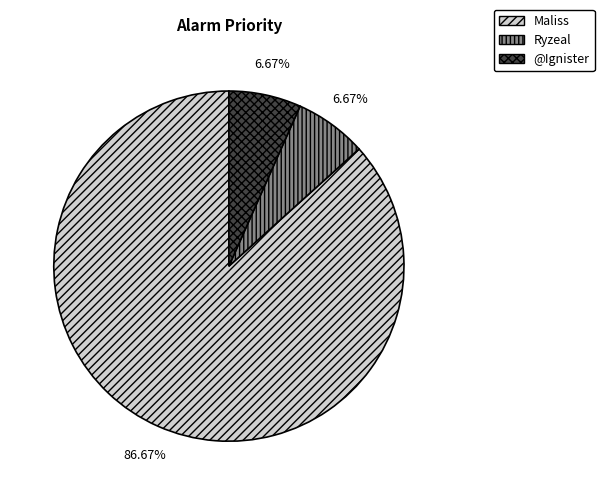

What is the ratio of the value at @Ignister to the value at Maliss?

0.1